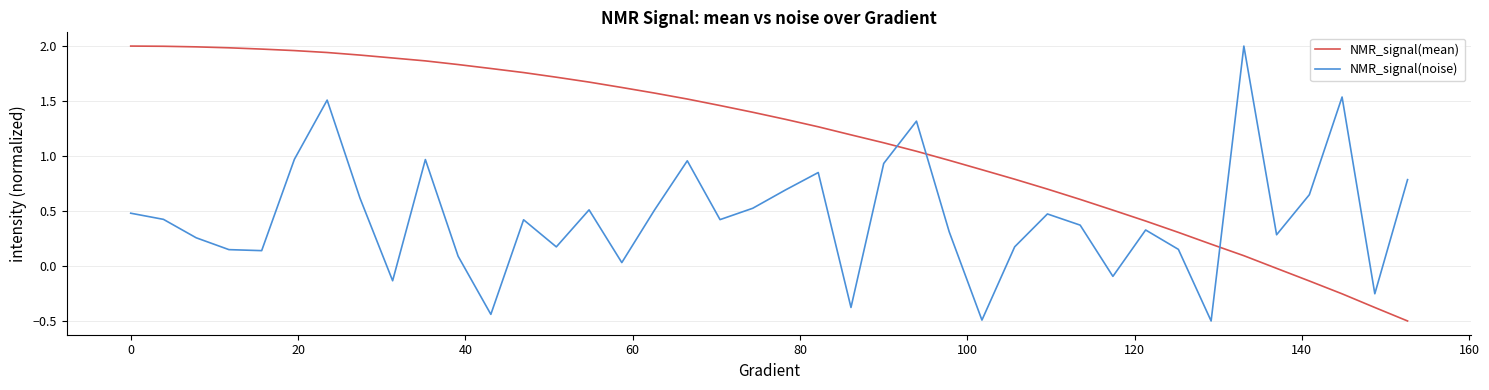

How many intersections are there between NMR_signal(mean) and NMR_signal(noise)?

3